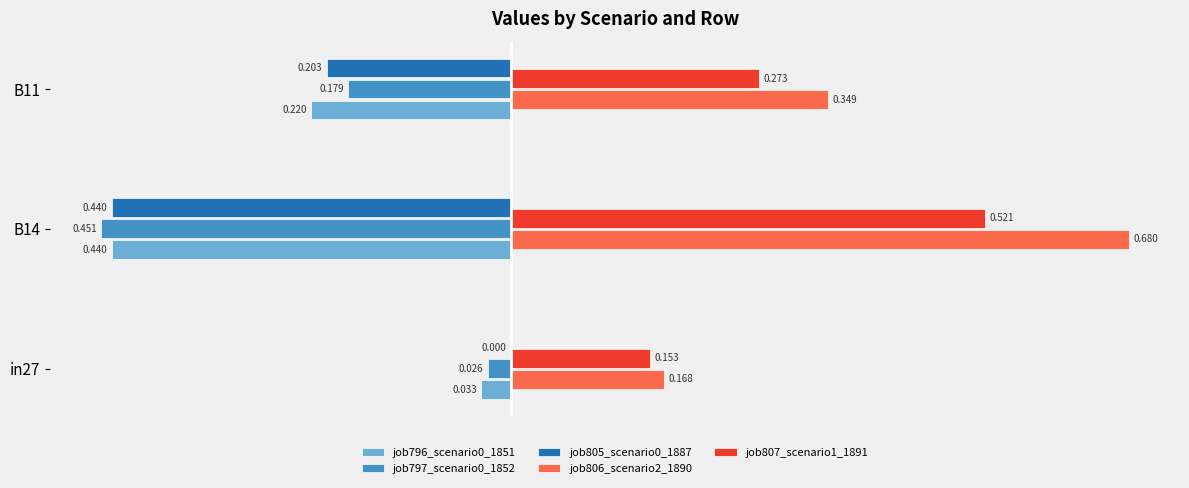

Count the number of categories in the chart.

3